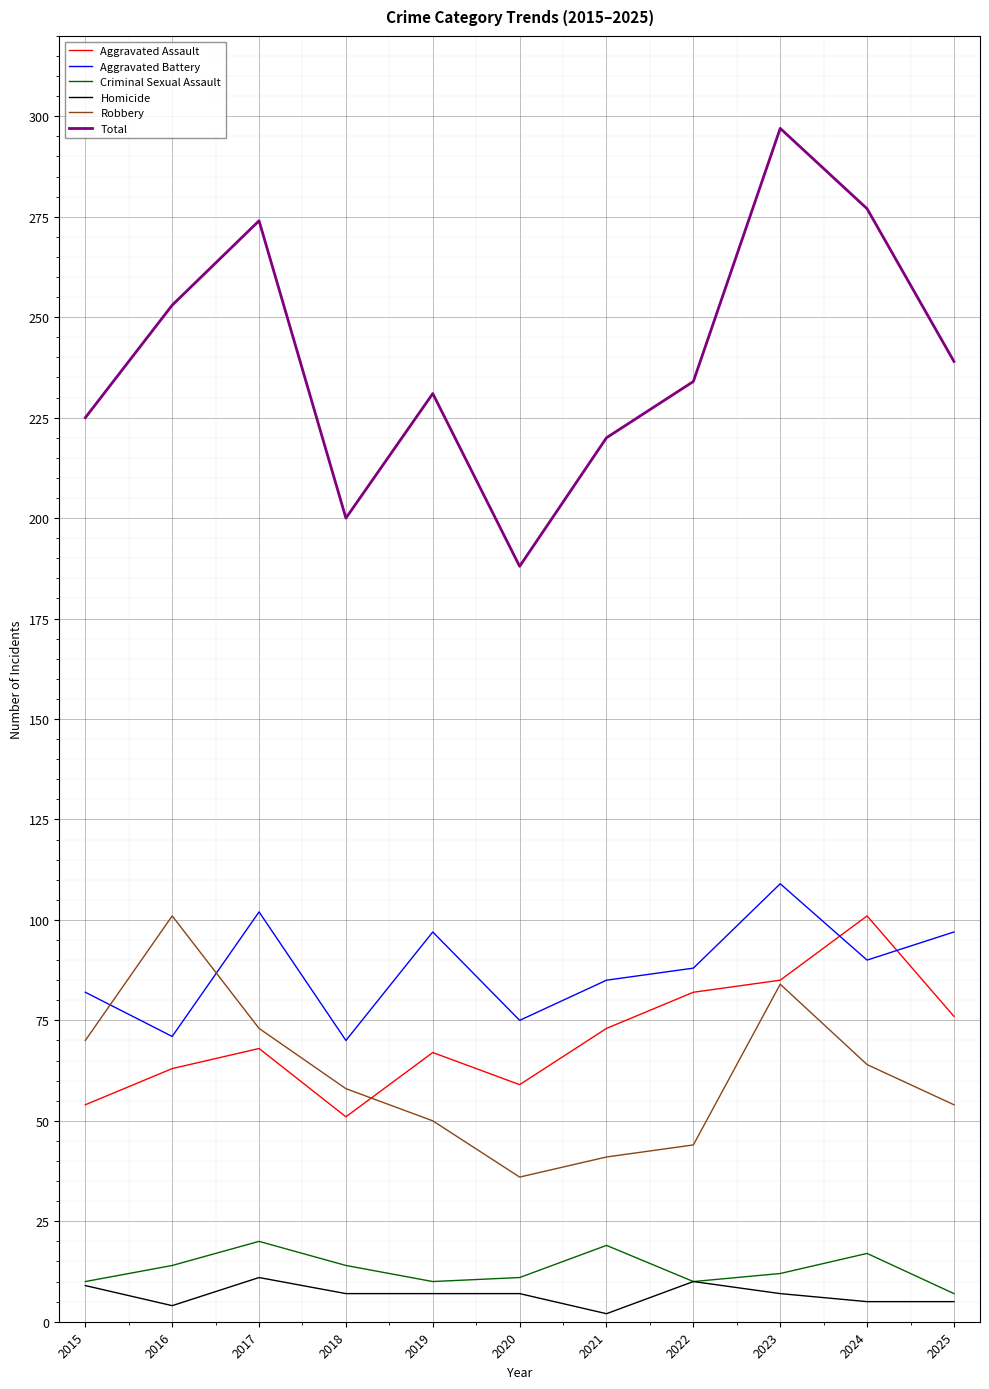

At which label does Total reach its minimum?

2020